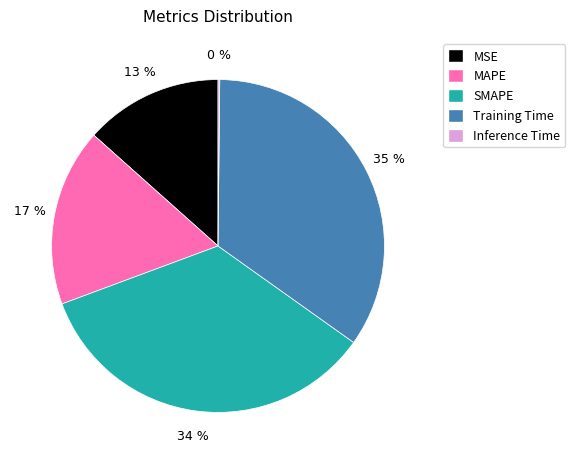

To the nearest percent, what is the combined percentage of SMAPE and MAPE?

52%